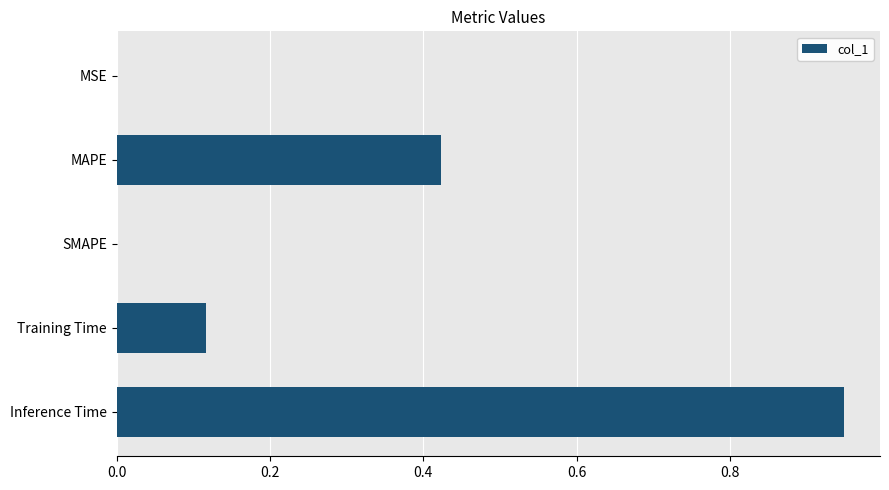

Is it true that the value at Inference Time is 1.5?

False